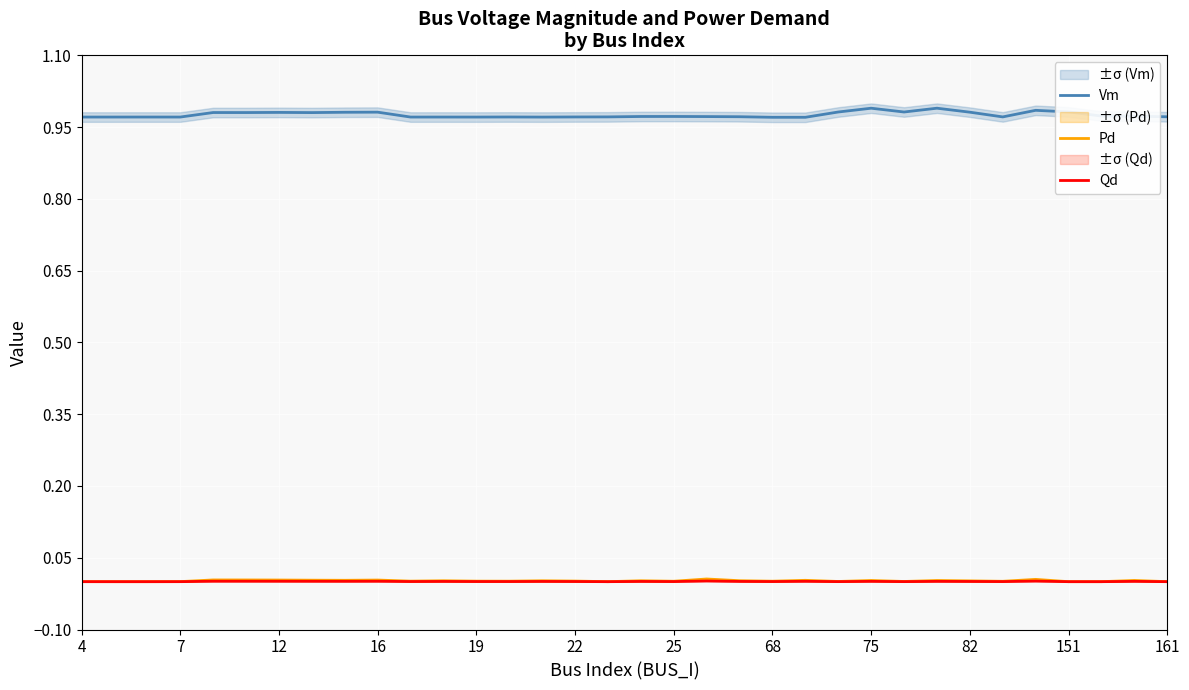

True or false: Pd has a value of 0.0 at 7.

True